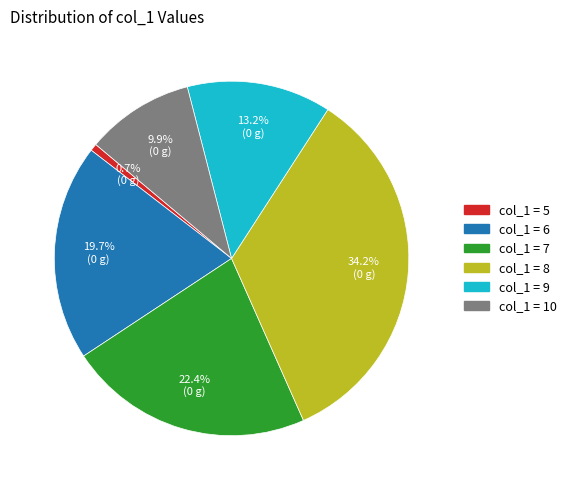

Count the number of slices in the pie.

6